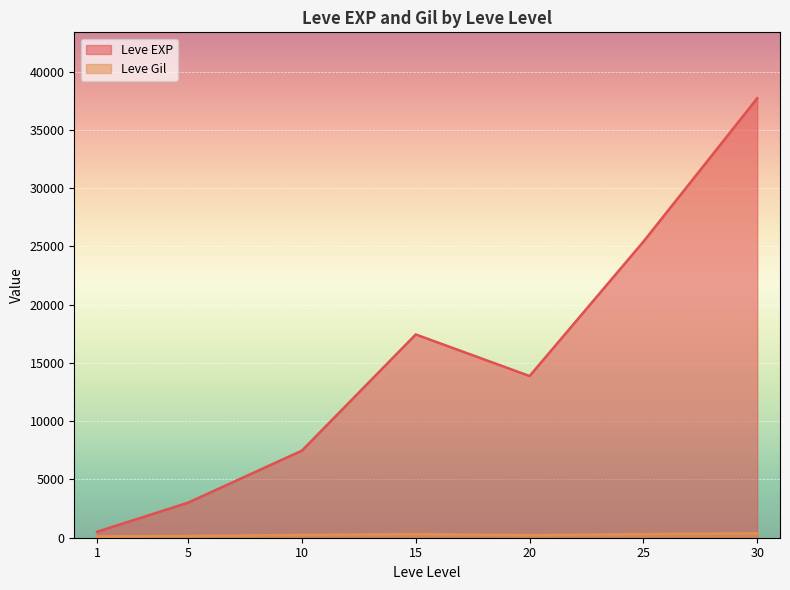

What are all the series names shown in the legend?

Leve EXP, Leve Gil